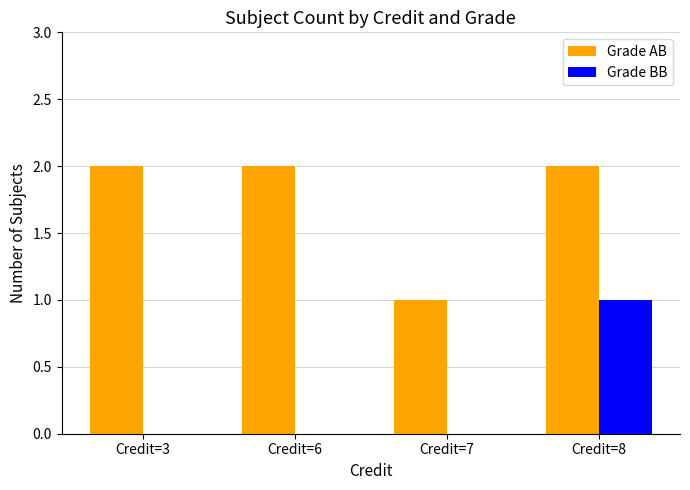

True or false: Grade AB has a value of 1 at Credit=7.

True